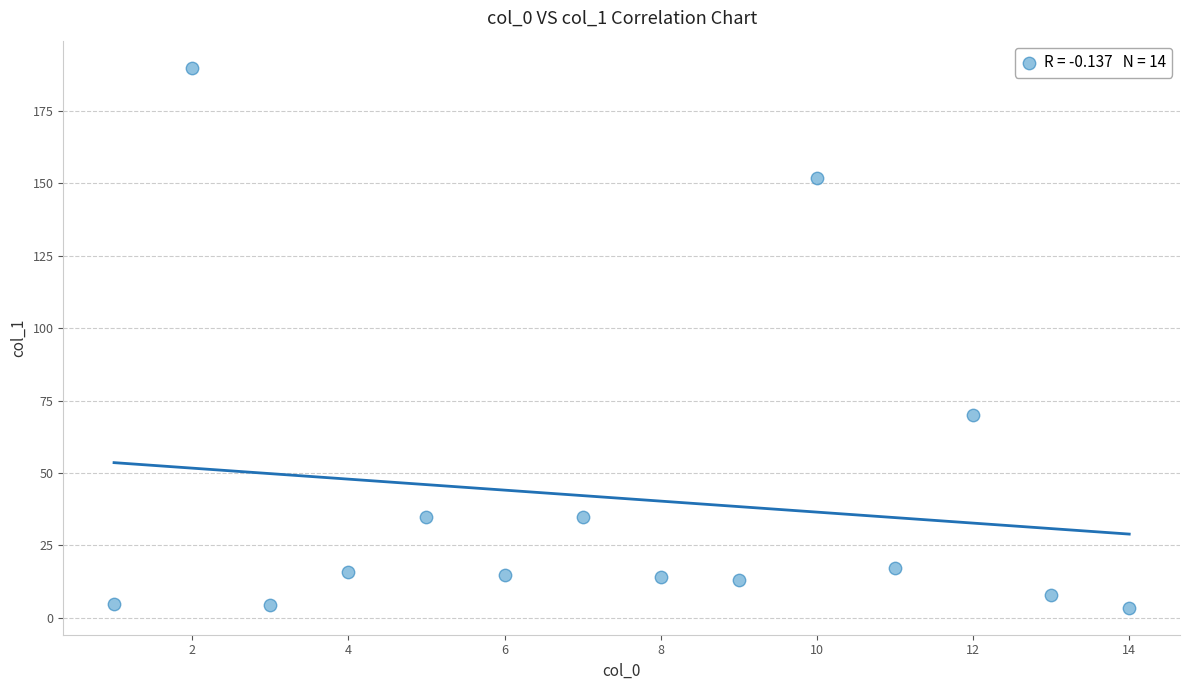

What Y value in the scatter plot is closest to 96?

70.2